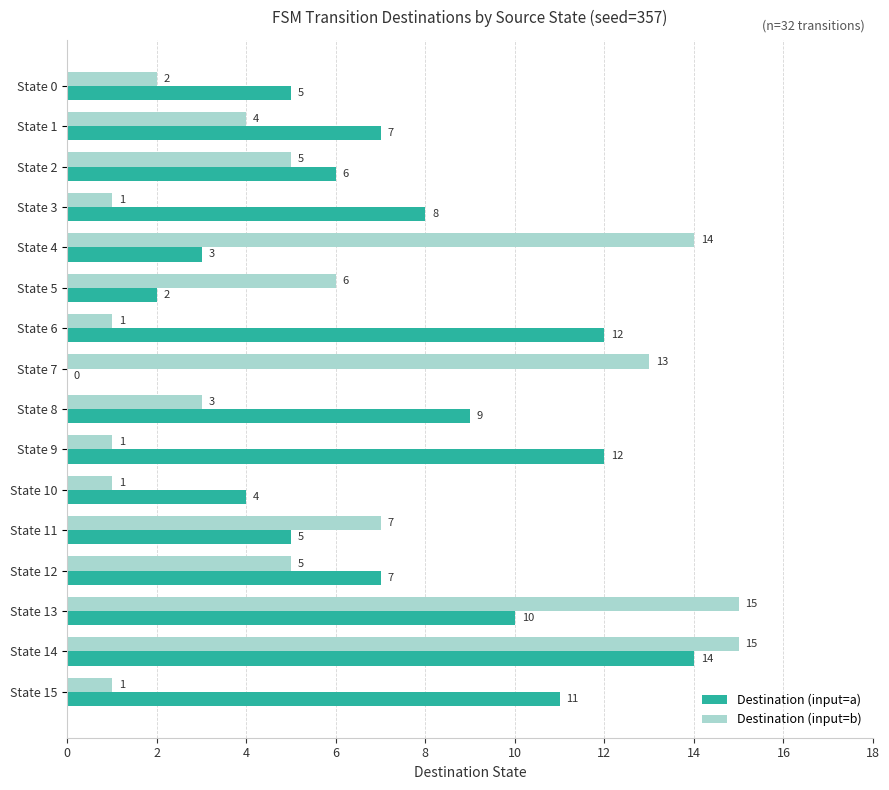

What is the average value of the Destination (input=a) series?

7